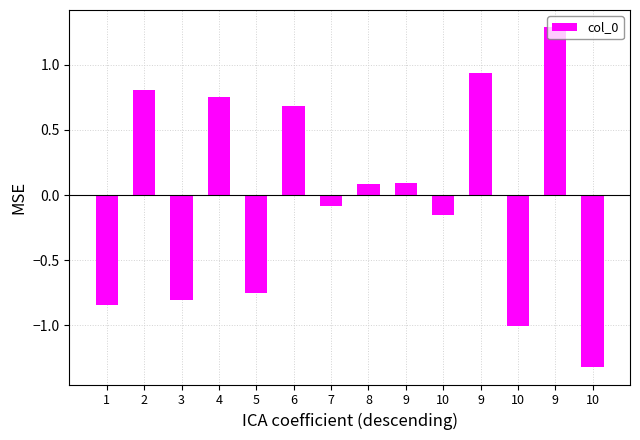

What is the label of the 14th bar from the left?

10